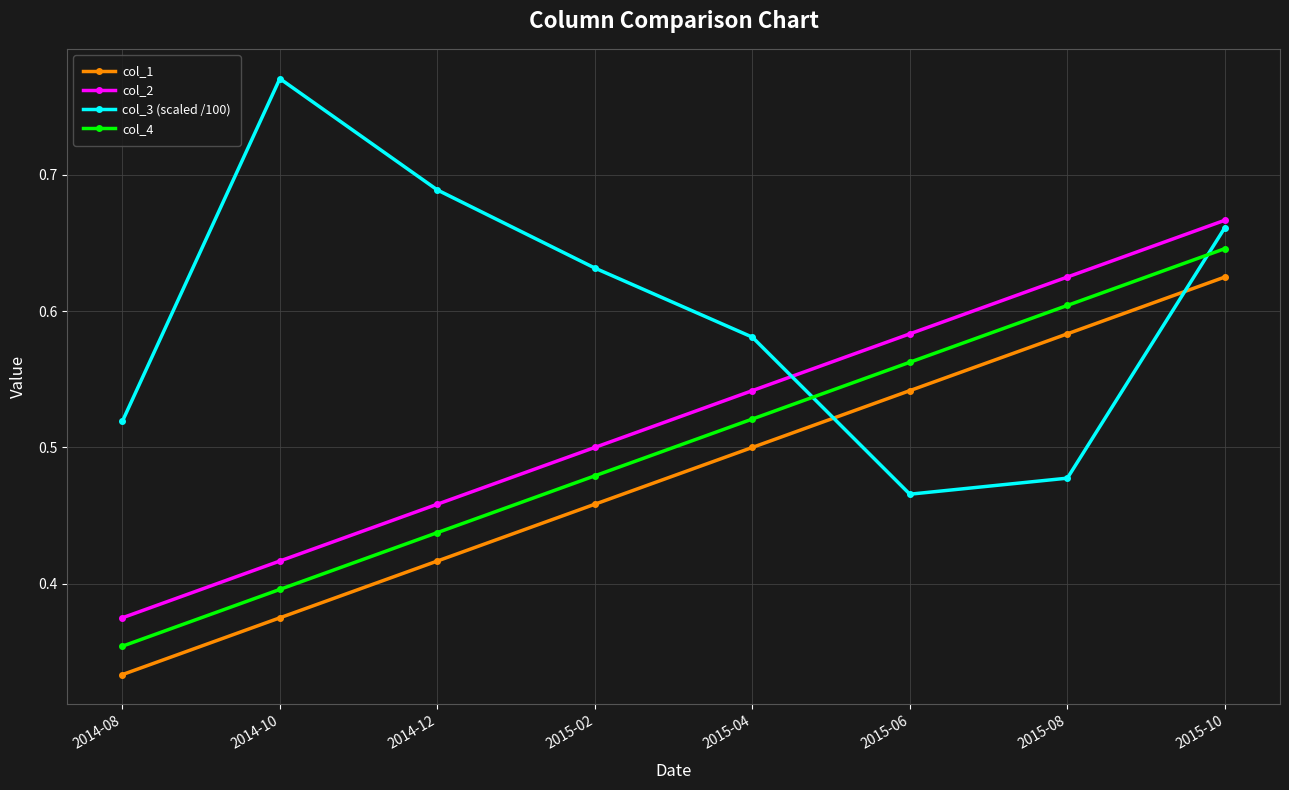

True or false: col_1 and col_2 cross at least once.

False